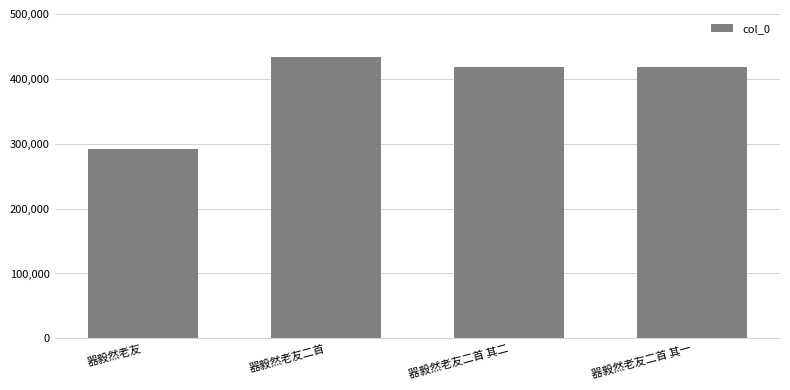

How many distinct data groups are displayed?

1